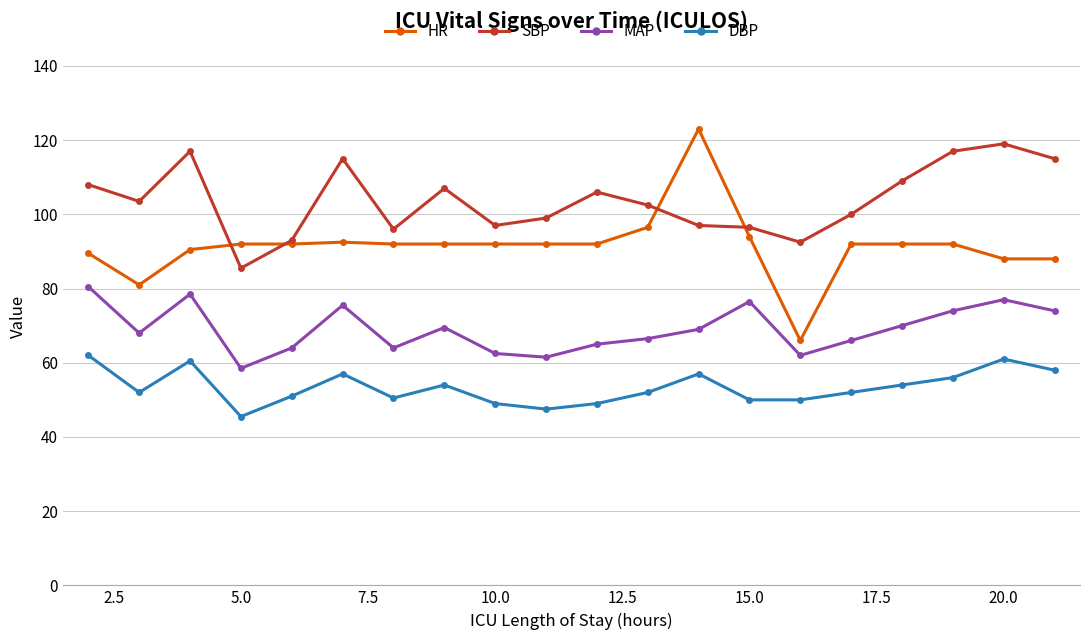

Which series has the largest total across all categories?

SBP